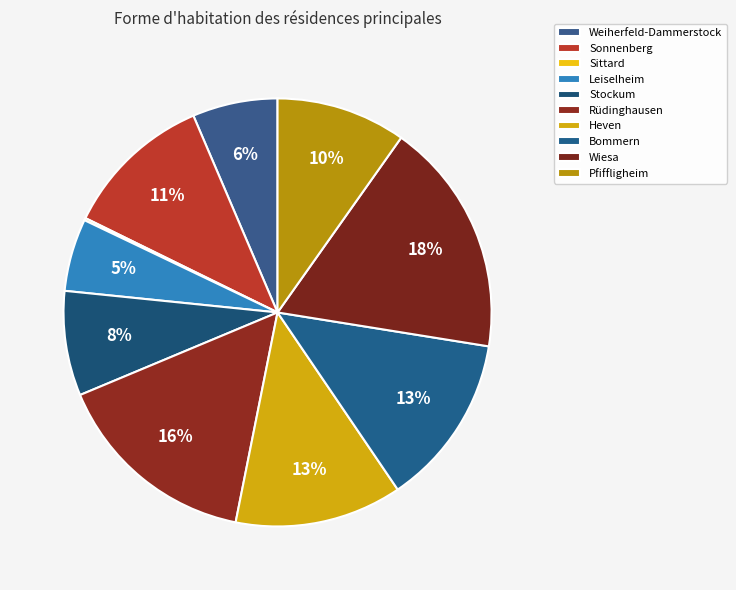

What is the ratio of the value at Wiesa to the value at Stockum?

2.2